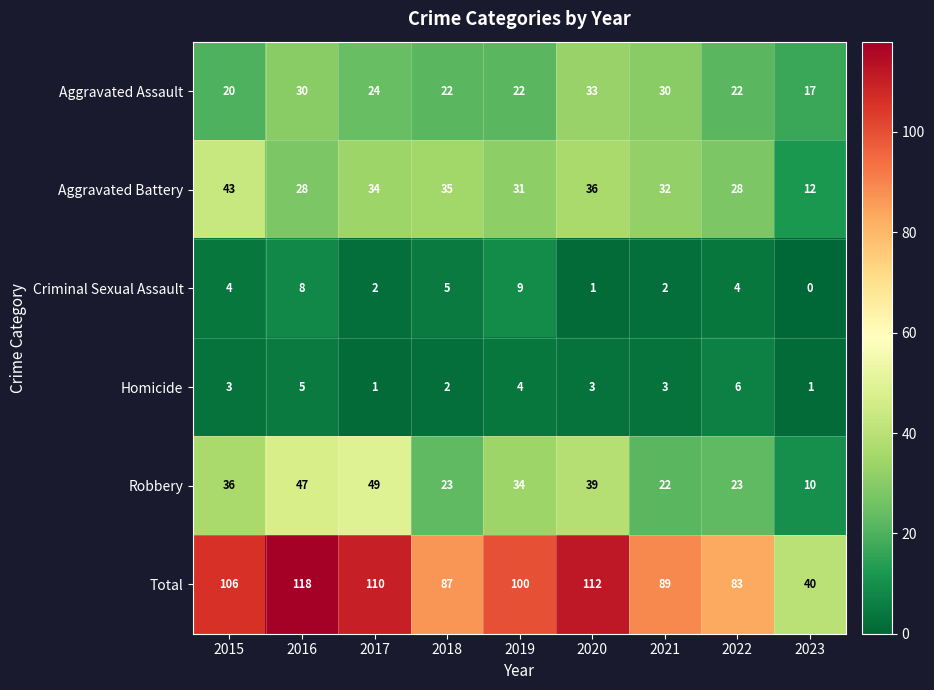

At how many categories does at least one series exceed 76?

8